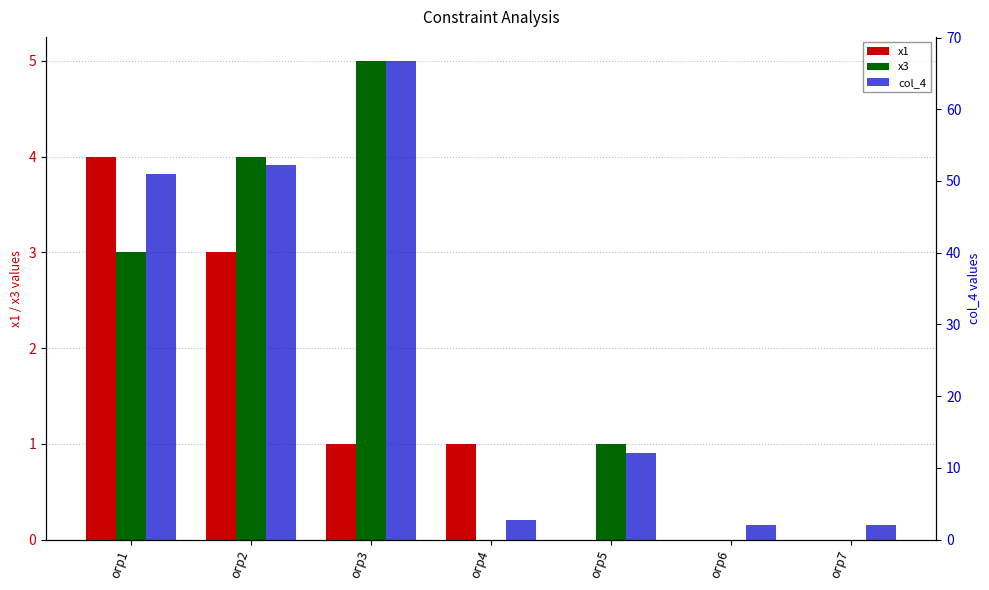

Which label corresponds to the smallest value in the chart?

огр5